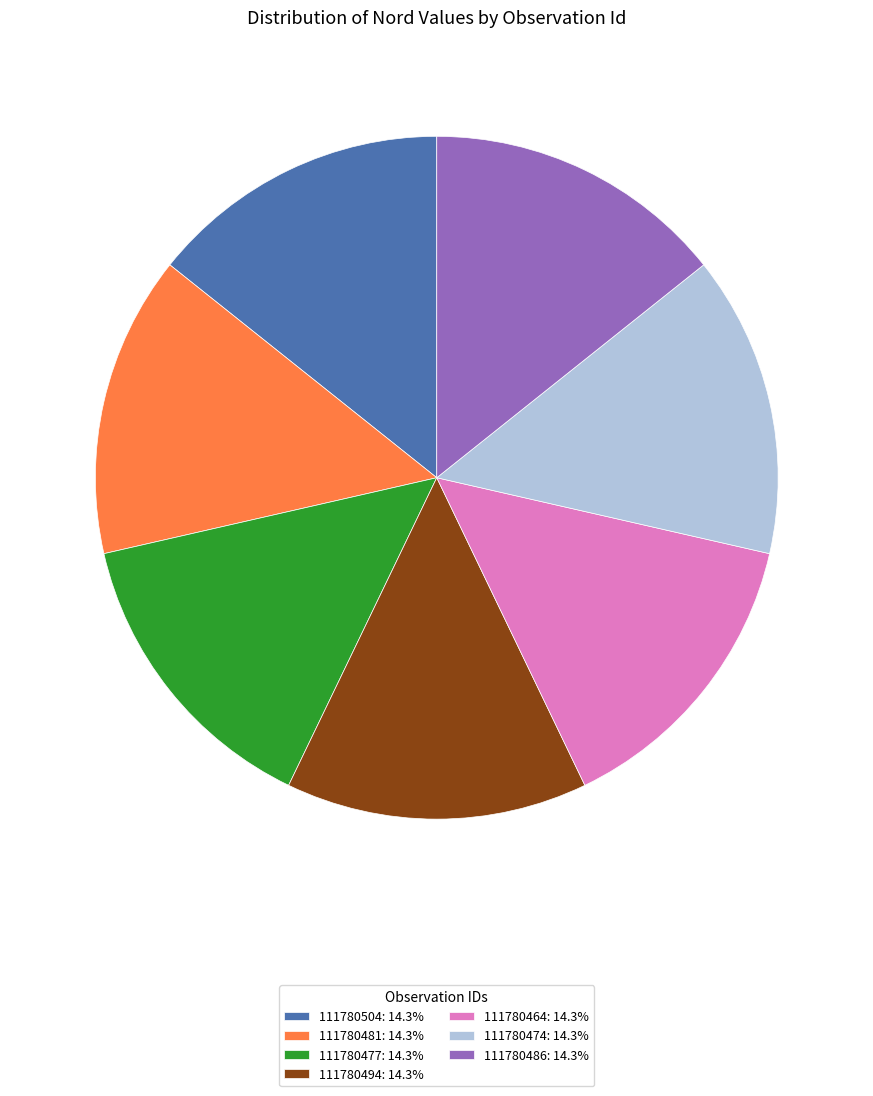

Is there any slice that represents more than half of the pie?

No